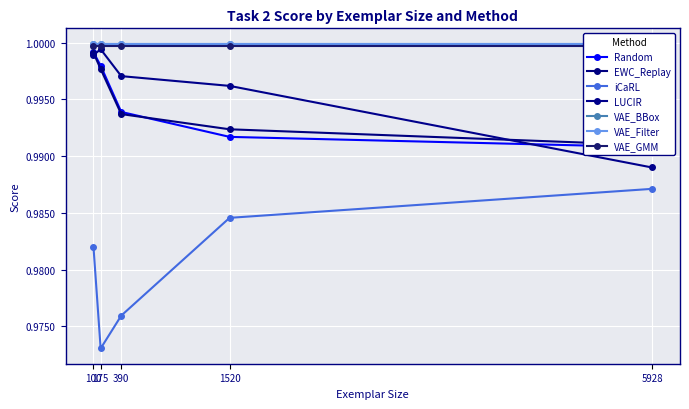

True or false: EWC_Replay has more than 1 points higher than both neighbors.

False